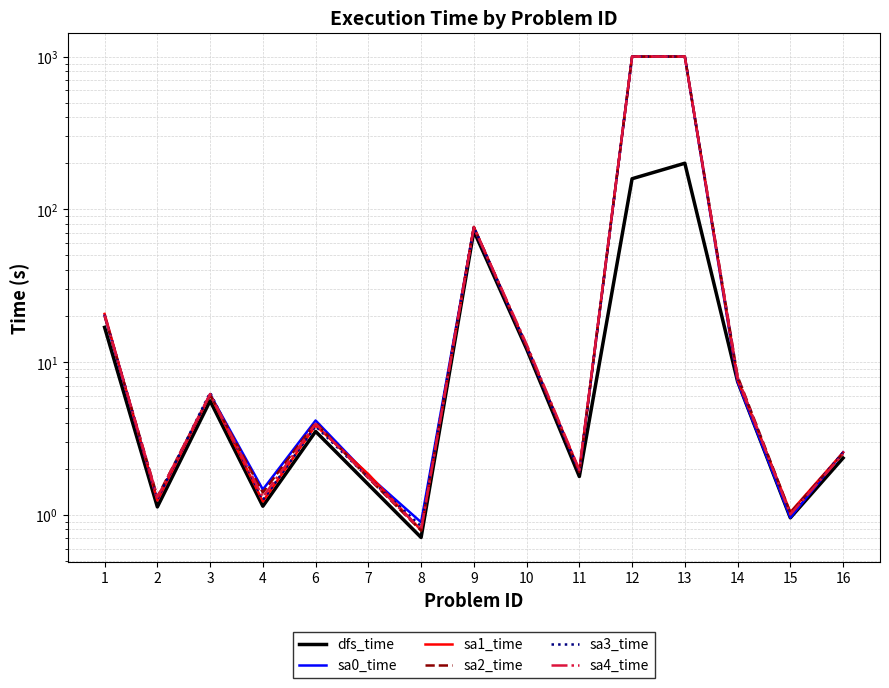

True or false: dfs_time and sa4_time intersect in this chart.

False